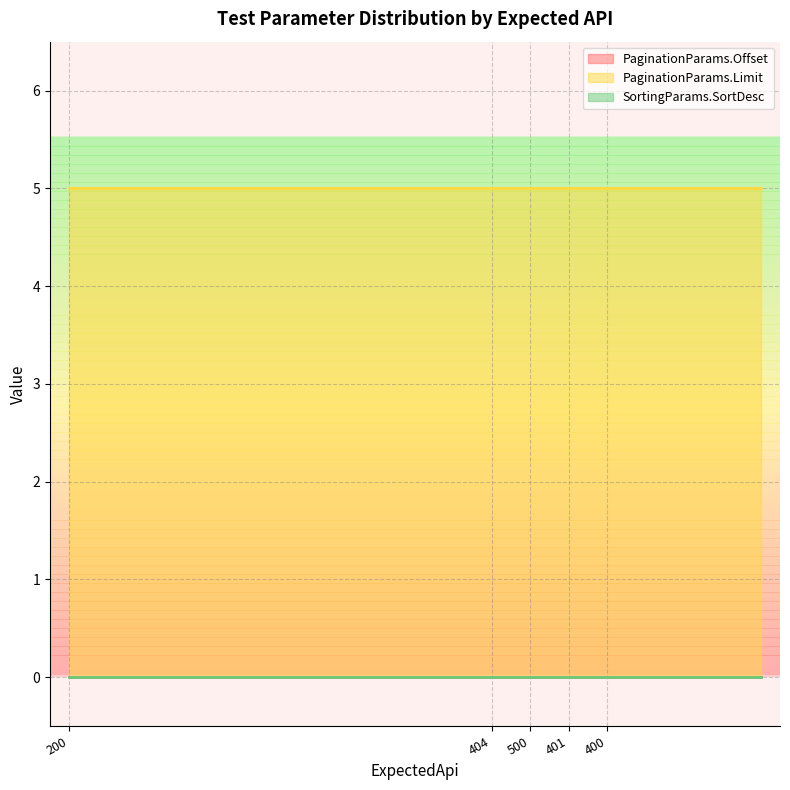

True or false: PaginationParams.Offset and PaginationParams.Limit intersect in this chart.

False